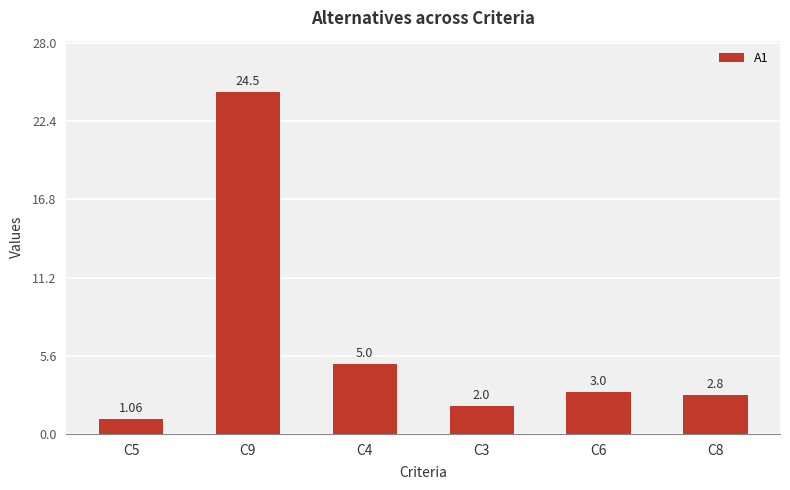

What is the greatest value displayed?

24.5